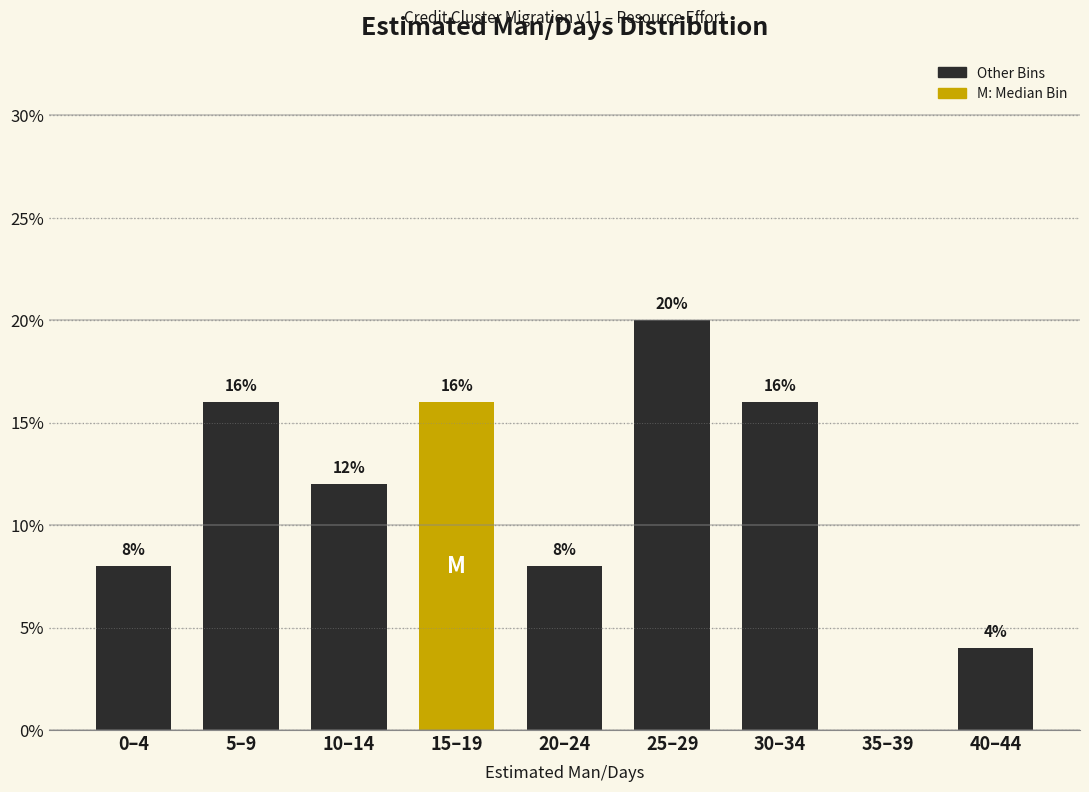

Reading left to right, what are all the values shown in this chart?

0–4=8	5–9=16	10–14=12	15–19=16	20–24=8	25–29=20	30–34=16	35–39=0	40–44=4